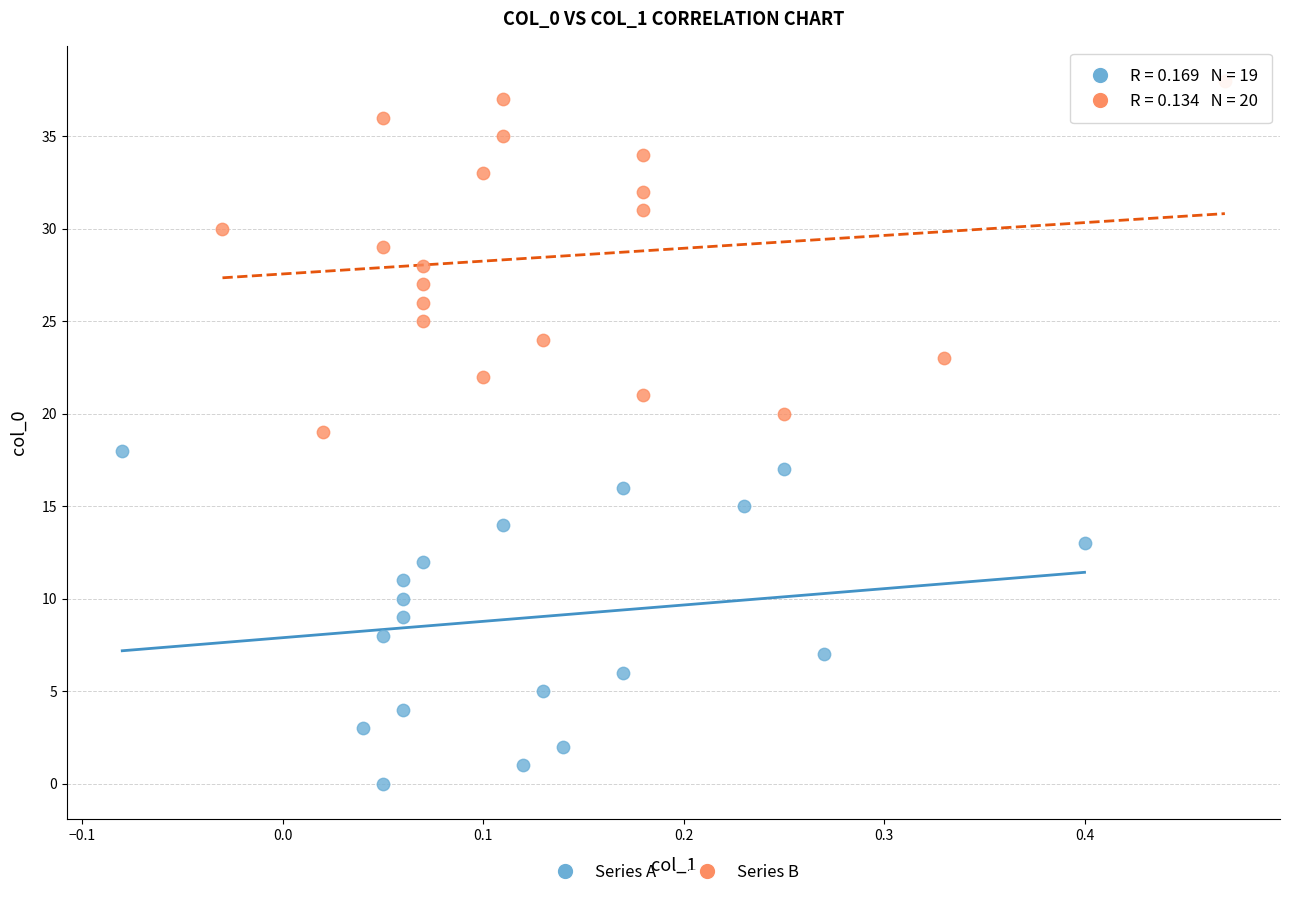

Which series contains the lowest Y value?

Series A